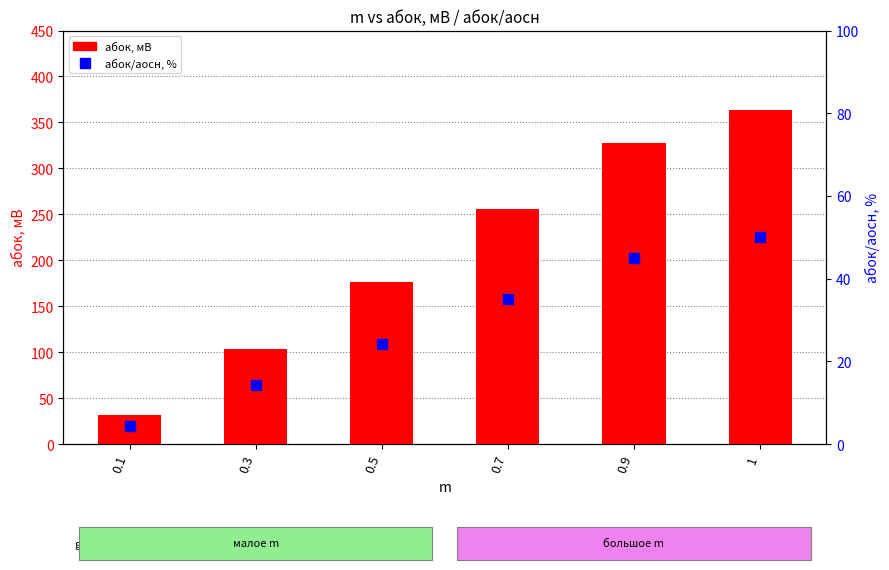

Are the bars grouped side by side (vs. stacked)?

Yes